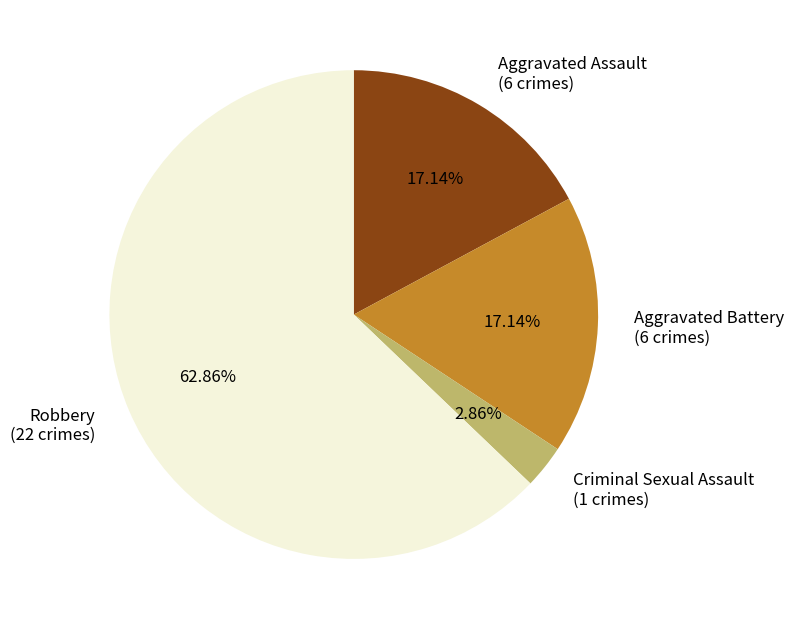

To the nearest percent, what percentage of the pie is Aggravated Battery?

17%